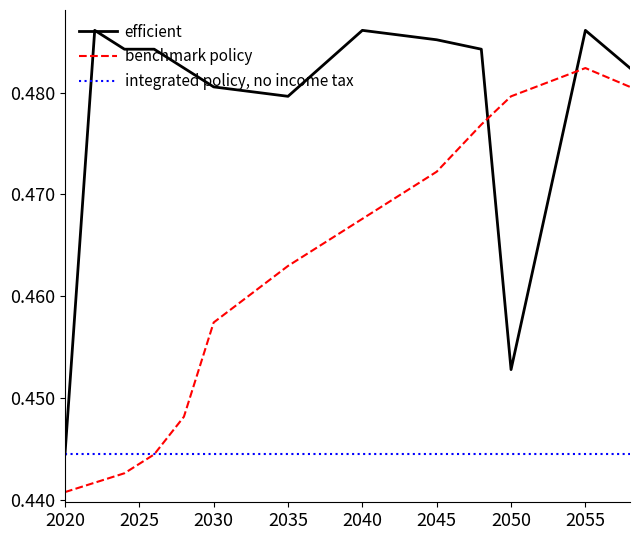

List the series in order of their overall mean, highest first.

efficient, benchmark policy, integrated policy, no income tax